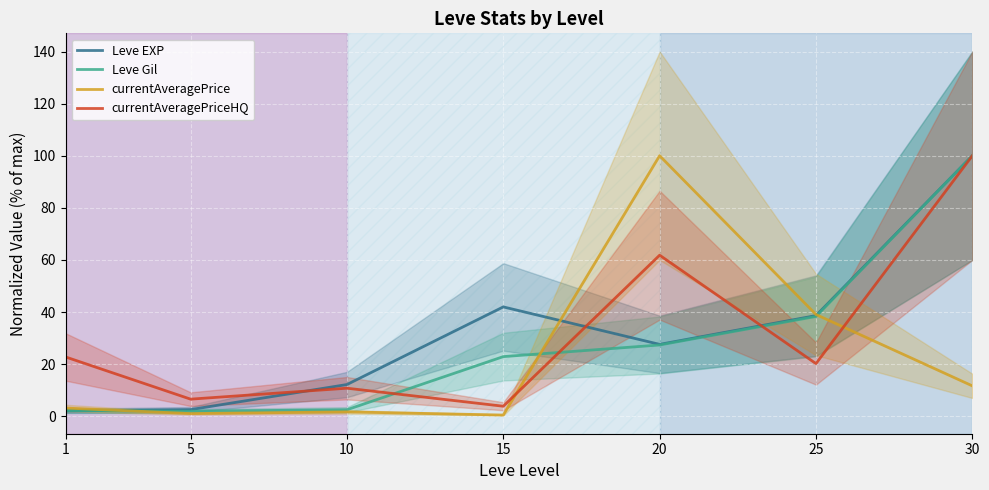

Reading left to right, transcribe all the data shown in this chart.

Leve EXP: 2.0	2.5	12.2	42.0	27.6	38.6	100.0
Leve Gil: 2.2	1.9	2.5	22.9	27.4	38.3	100.0
currentAveragePrice: 3.1	1.0	1.7	0.5	100.0	39.0	11.7
currentAveragePriceHQ: 22.8	6.6	10.8	3.8	61.8	20.2	100.0